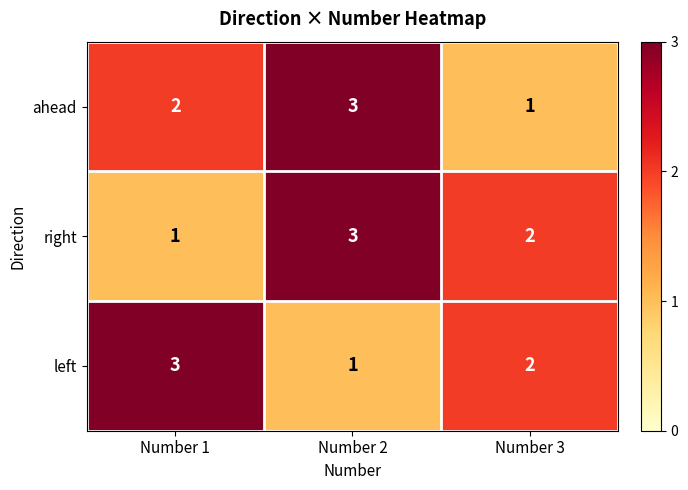

What is the sum of all right values?

6